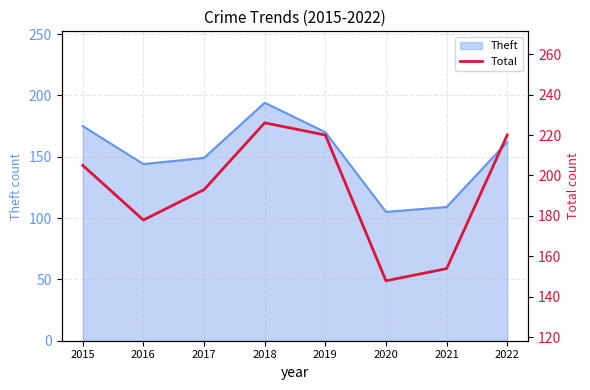

Where does the data first go above 205?

2018